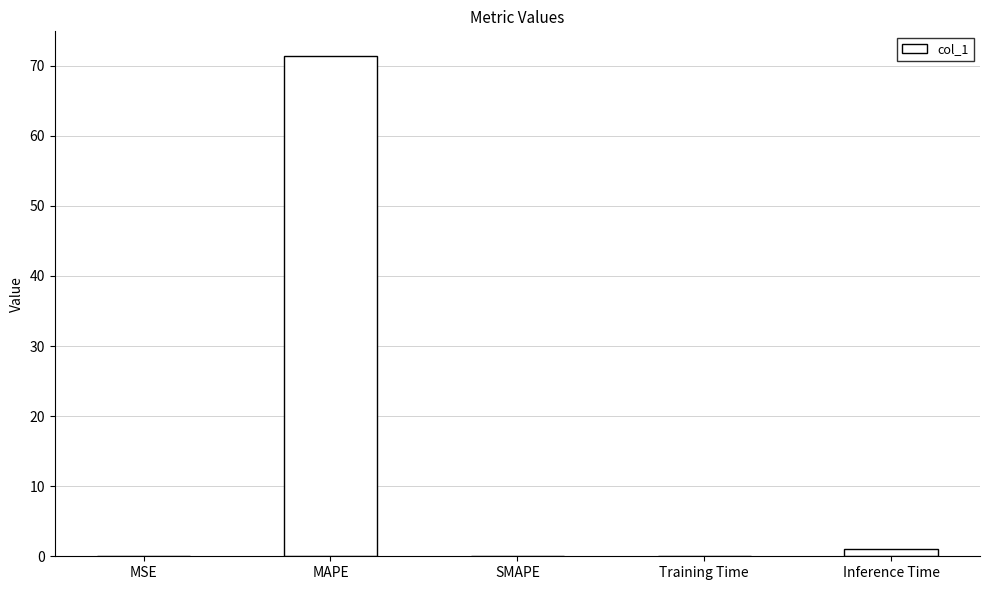

True or false: the data shows 0.0 at MSE.

True